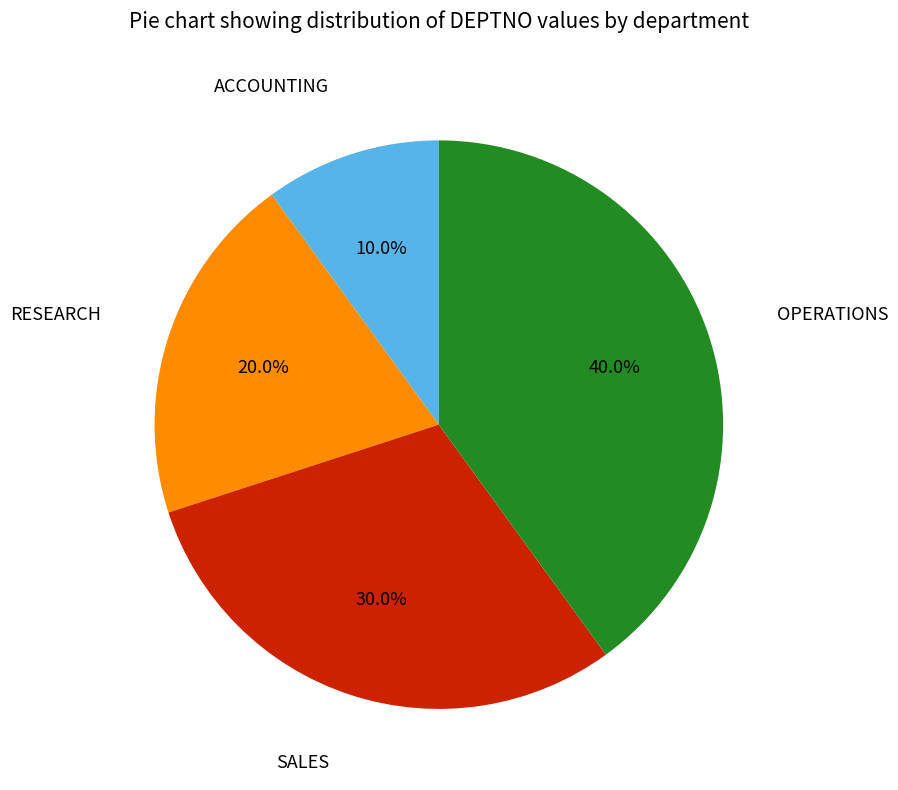

Is there a majority slice in this chart?

No